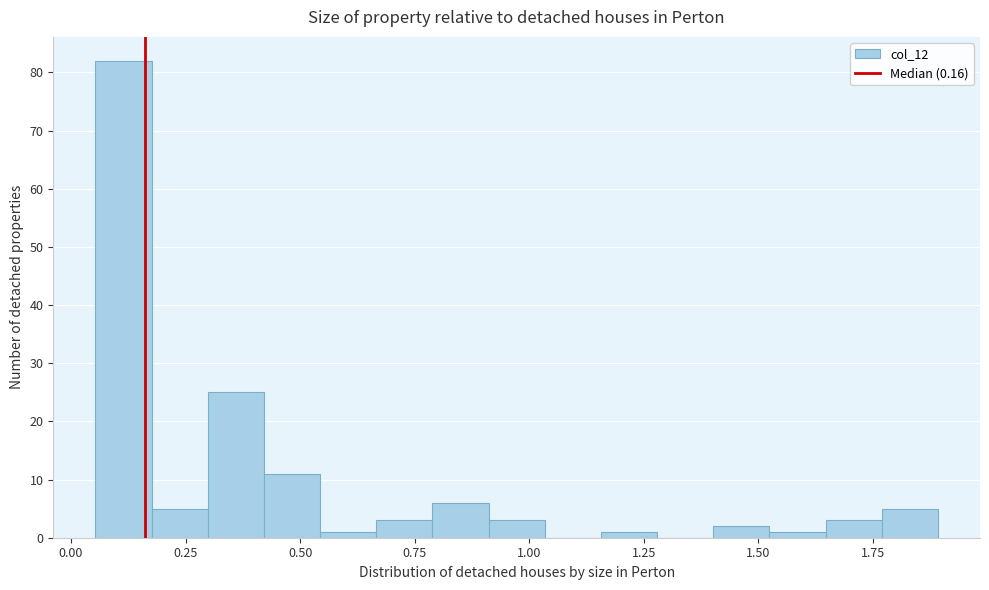

Read against the x-axis, roughly where is the centre of the tallest bar?

0.10